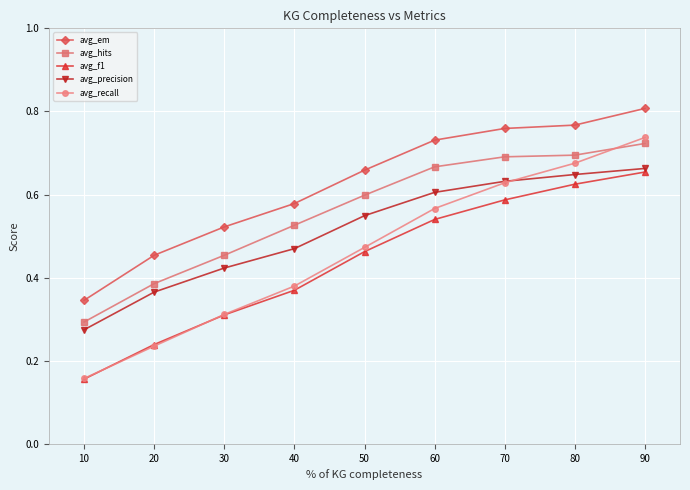

Is it true that avg_hits equals 0.3 at 60?

False